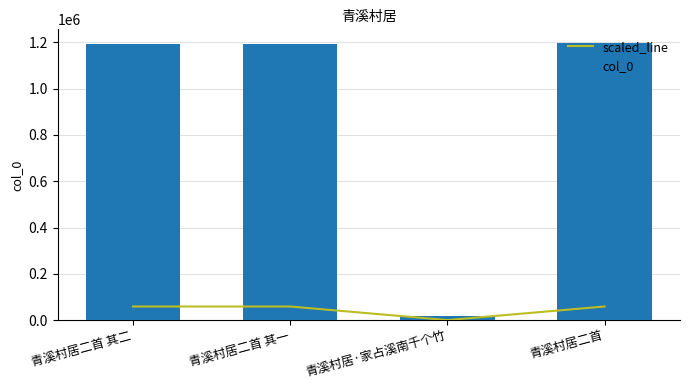

Reading right to left, extract all data points from this chart.

scaled_line: 青溪村居二首=59774.7	青溪村居·家占溪南千个竹=1022.1	青溪村居二首 其一=59594.5	青溪村居二首 其二=59594.6
col_0: 青溪村居二首=1195494.0	青溪村居·家占溪南千个竹=20441.0	青溪村居二首 其一=1191890.0	青溪村居二首 其二=1191891.0